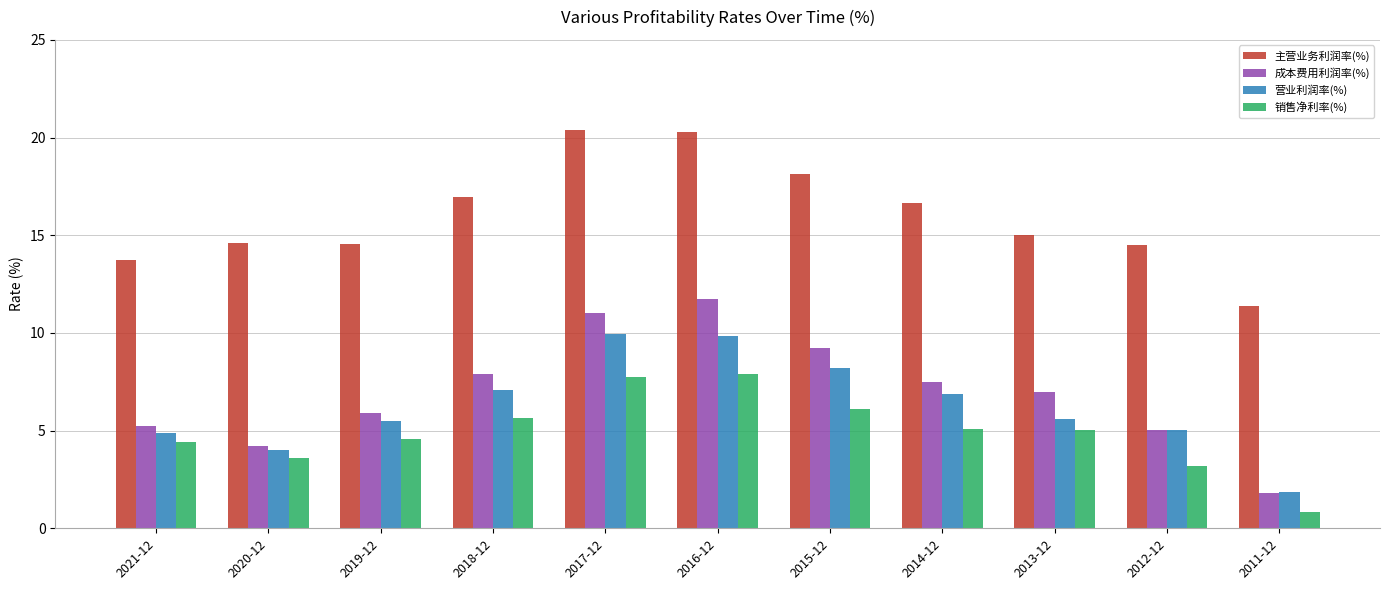

What is the minimum value shown in the chart?

0.9